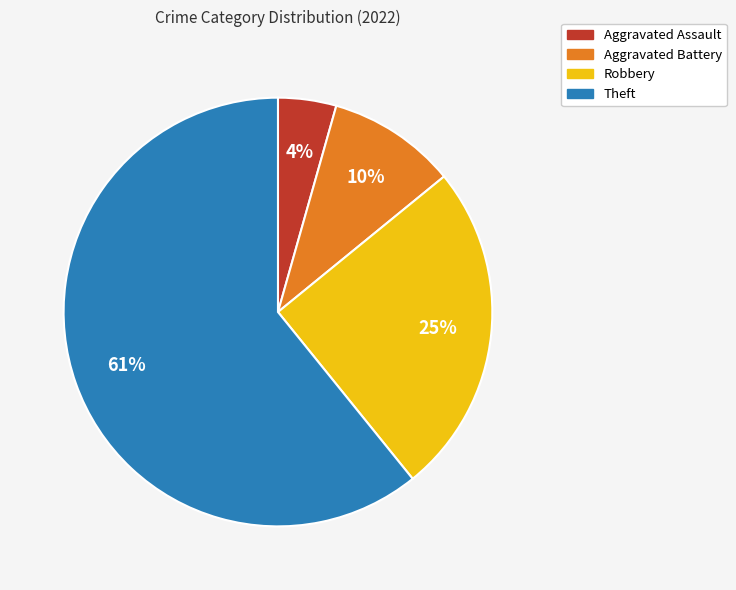

Is Aggravated Assault the majority of the pie?

No